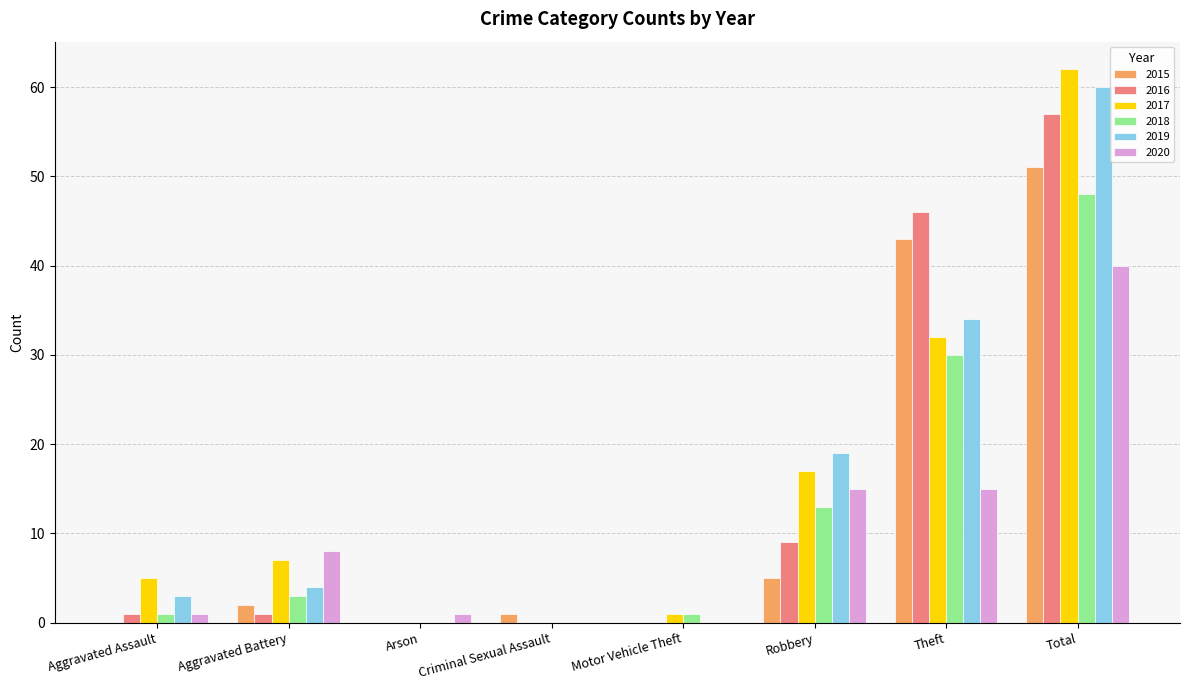

What is the total value across all series at Robbery?

78